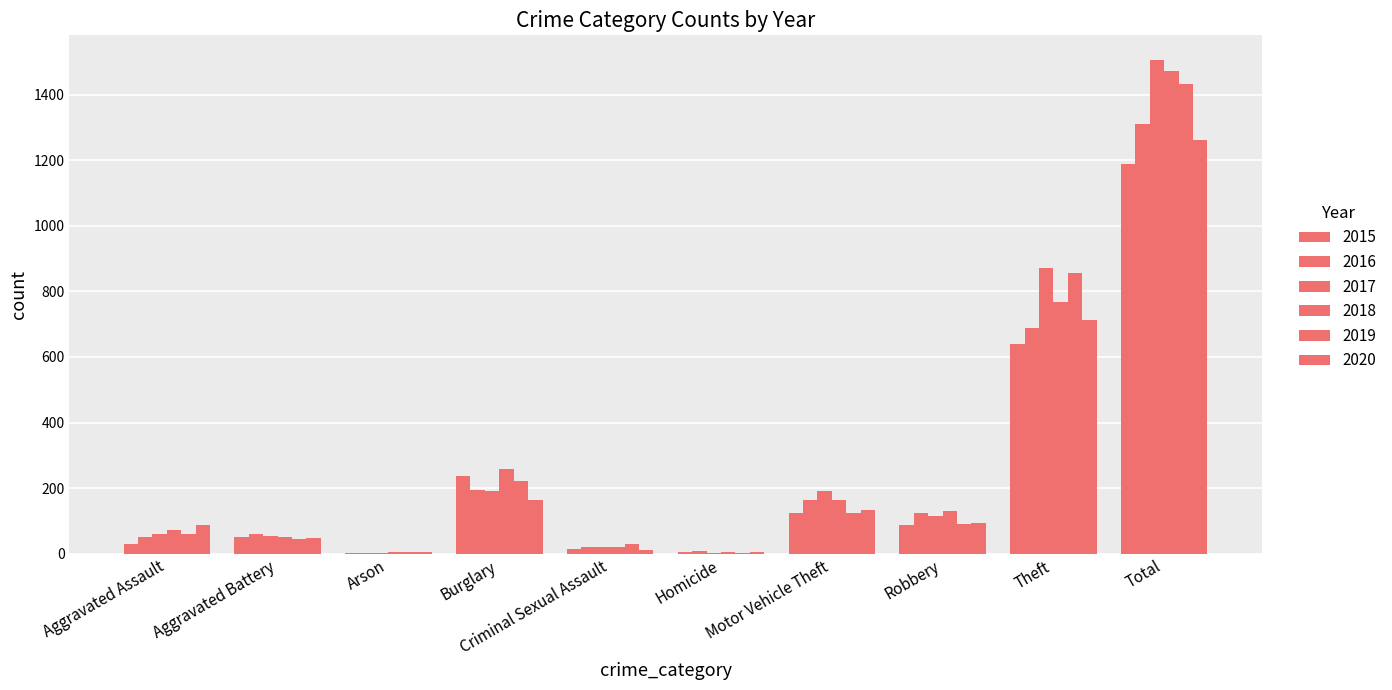

At which label does 2017 reach its peak?

Total